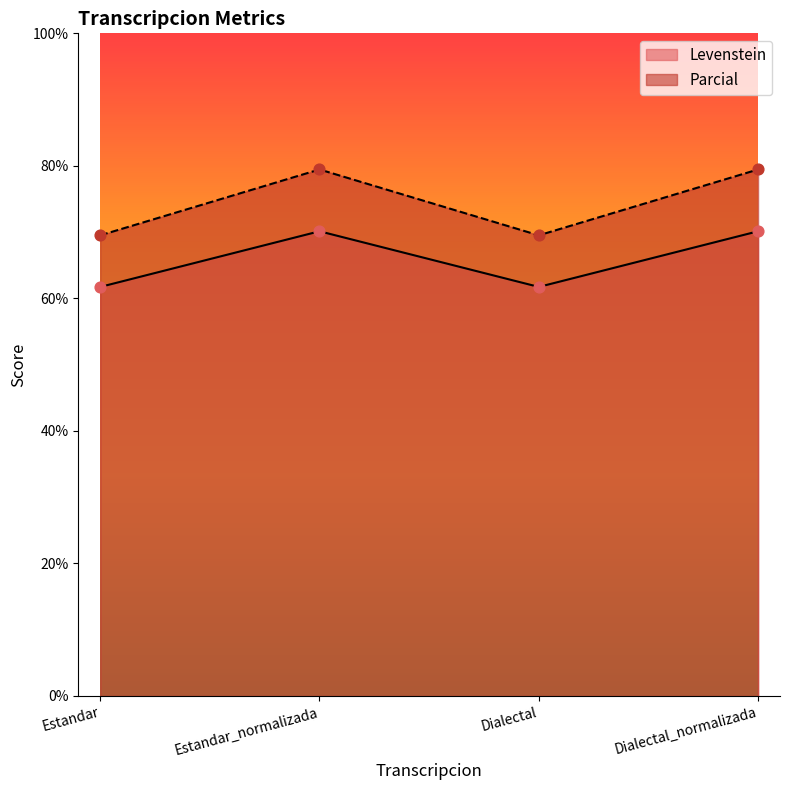

At which category is the sum across all series the highest?

Estandar_normalizada